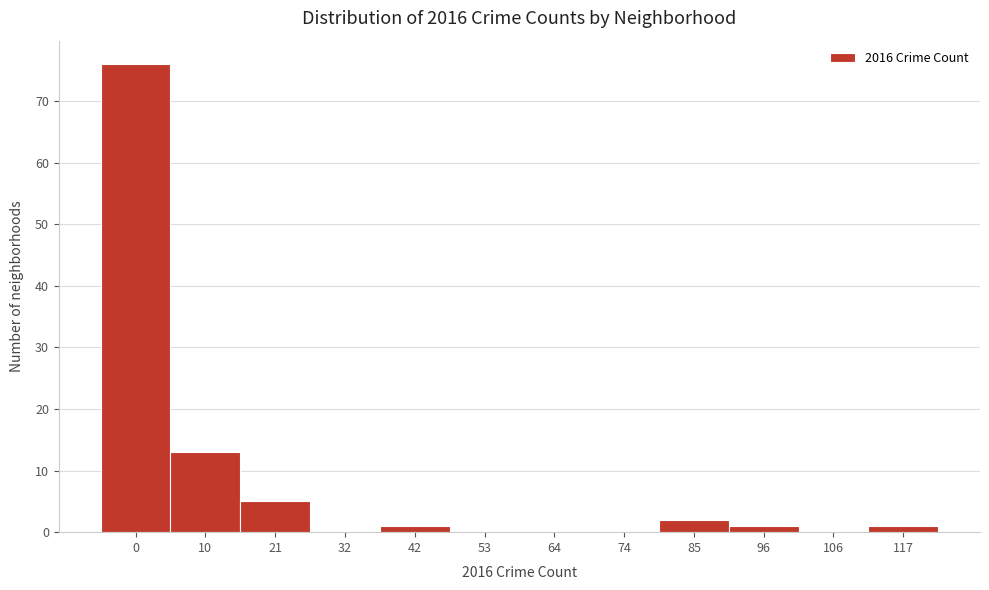

Reading left to right, extract all data points from this chart.

0=76	10=13	21=5	32=0	42=1	53=0	64=0	74=0	85=2	96=1	106=0	117=1